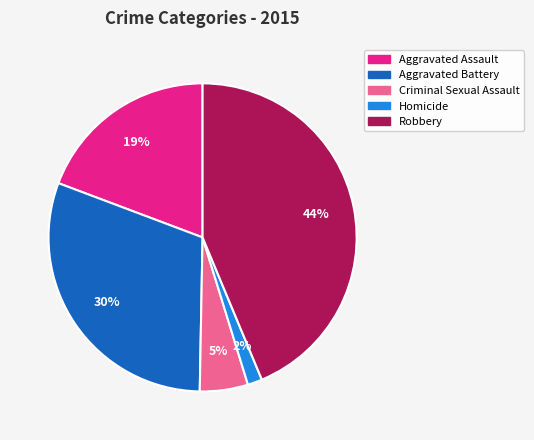

Approximately how many times larger is the value at Aggravated Battery compared to Aggravated Assault?

1.6